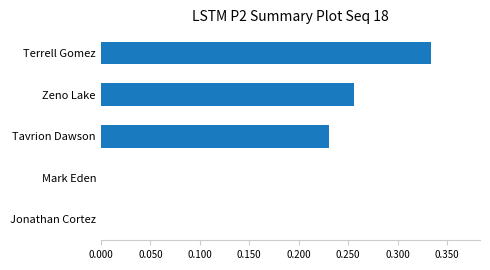

Is it true that the value at Jonathan Cortez is 0.0?

True